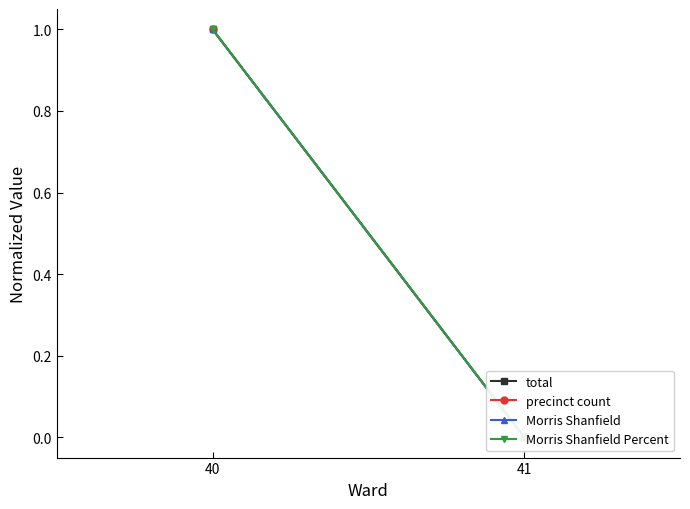

What is the greatest value displayed?

1